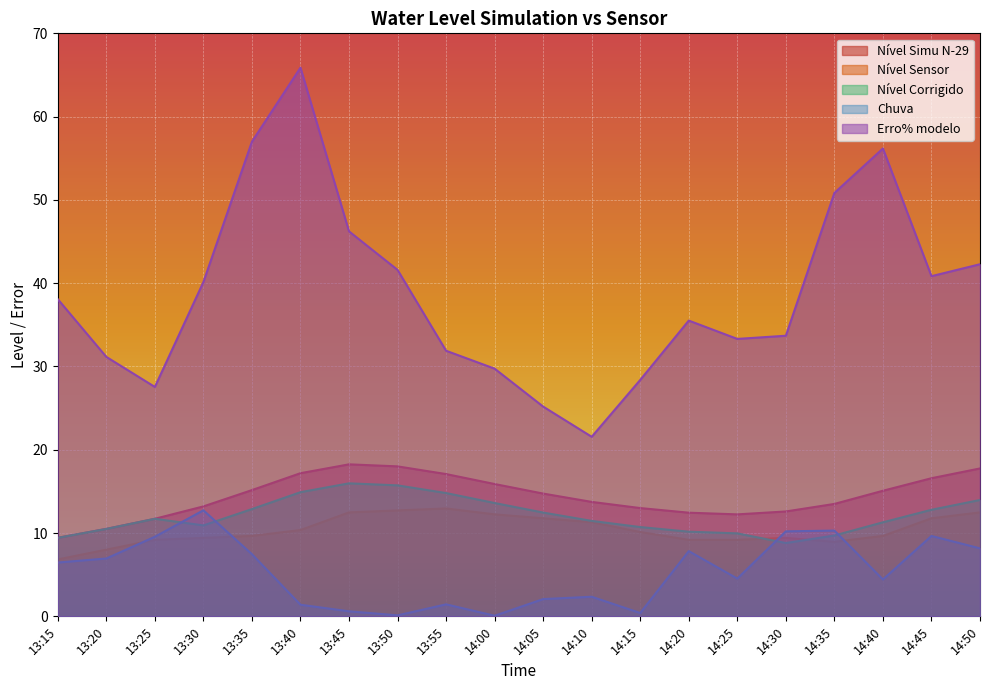

In Nível Simu N-29, how many points are lower than both neighbors (excluding endpoints)?

1